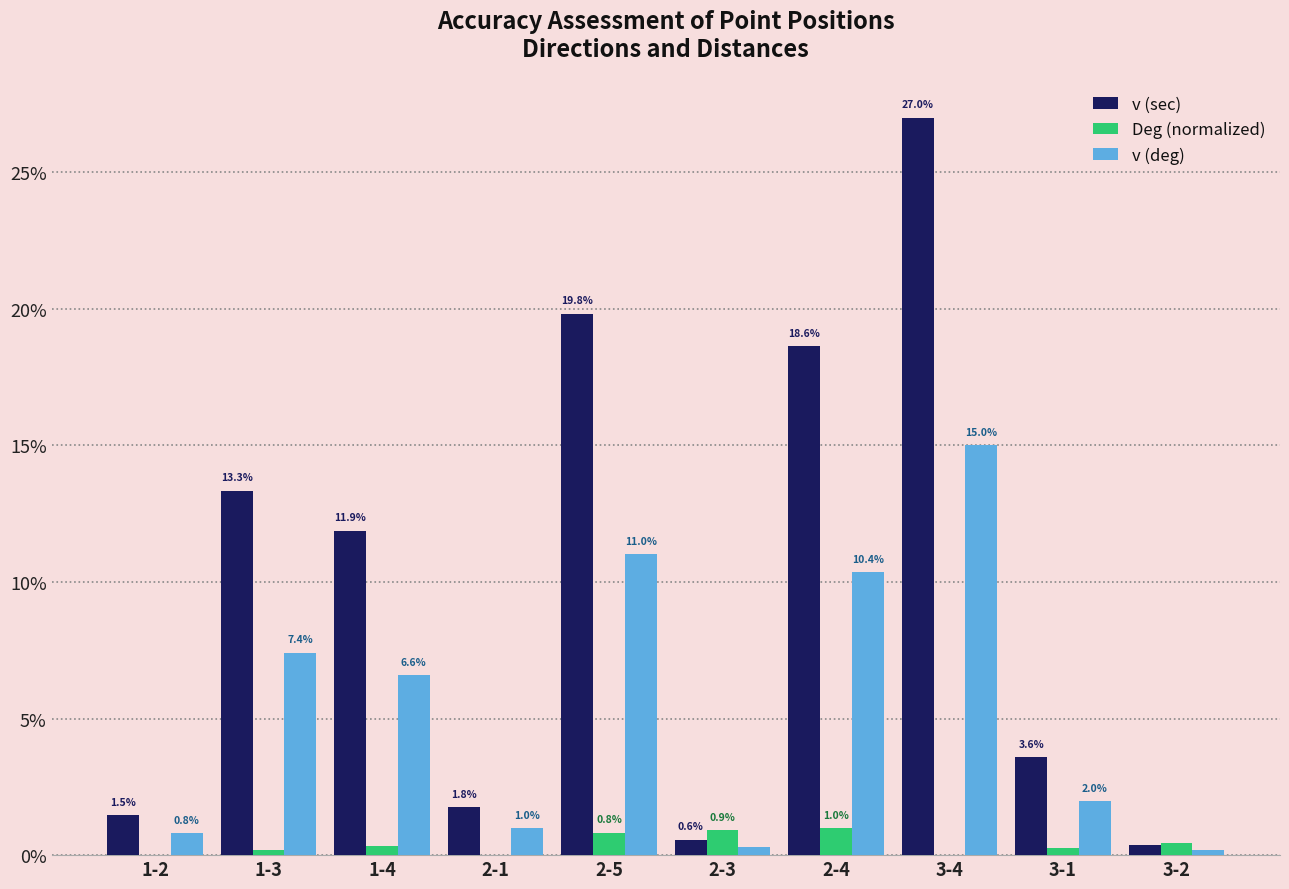

What is the sum of all v (deg) values?

54.7